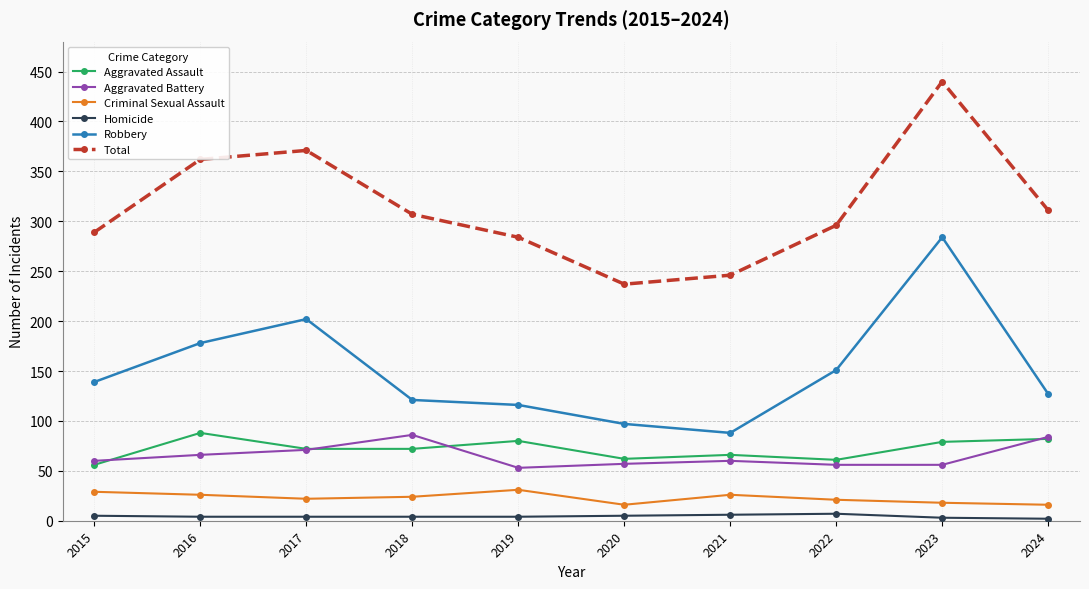

At which category is the sum across all series the highest?

2023